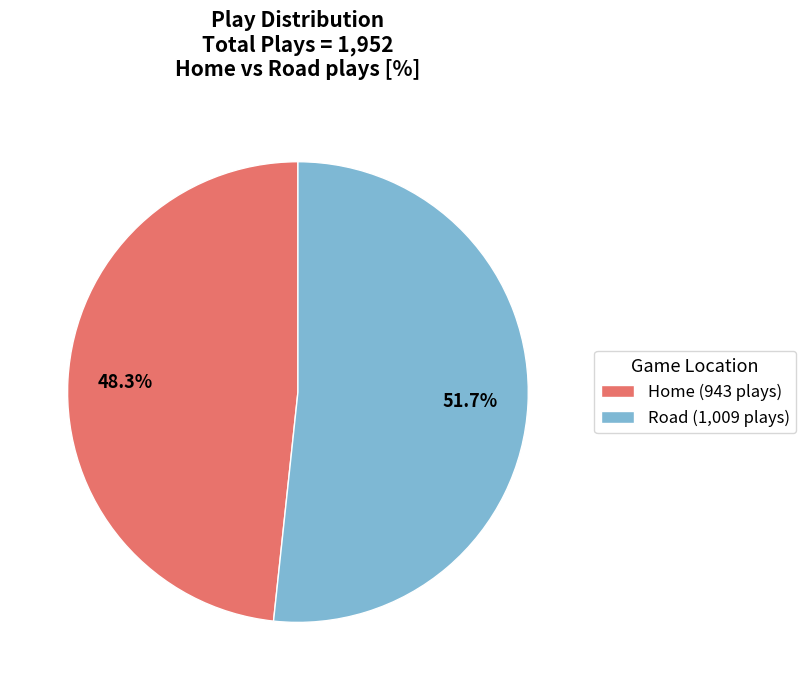

What is the total percentage of Road and Home?

100.0%